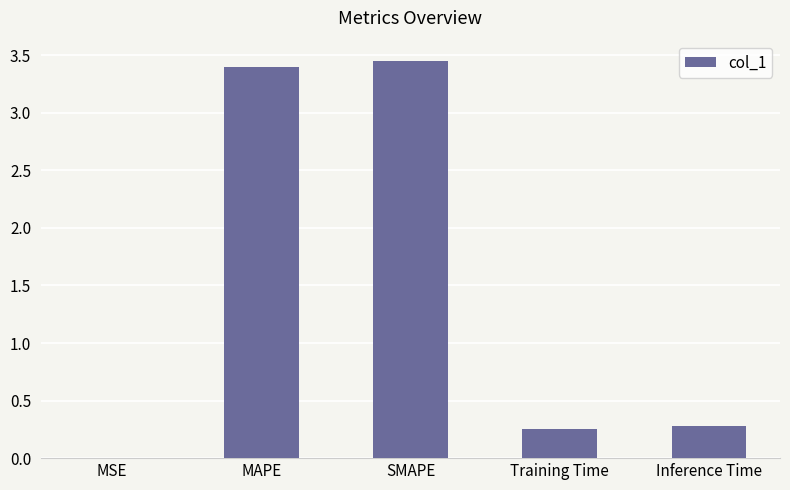

The chart shows a value of 5.3 at MAPE. True or false?

False